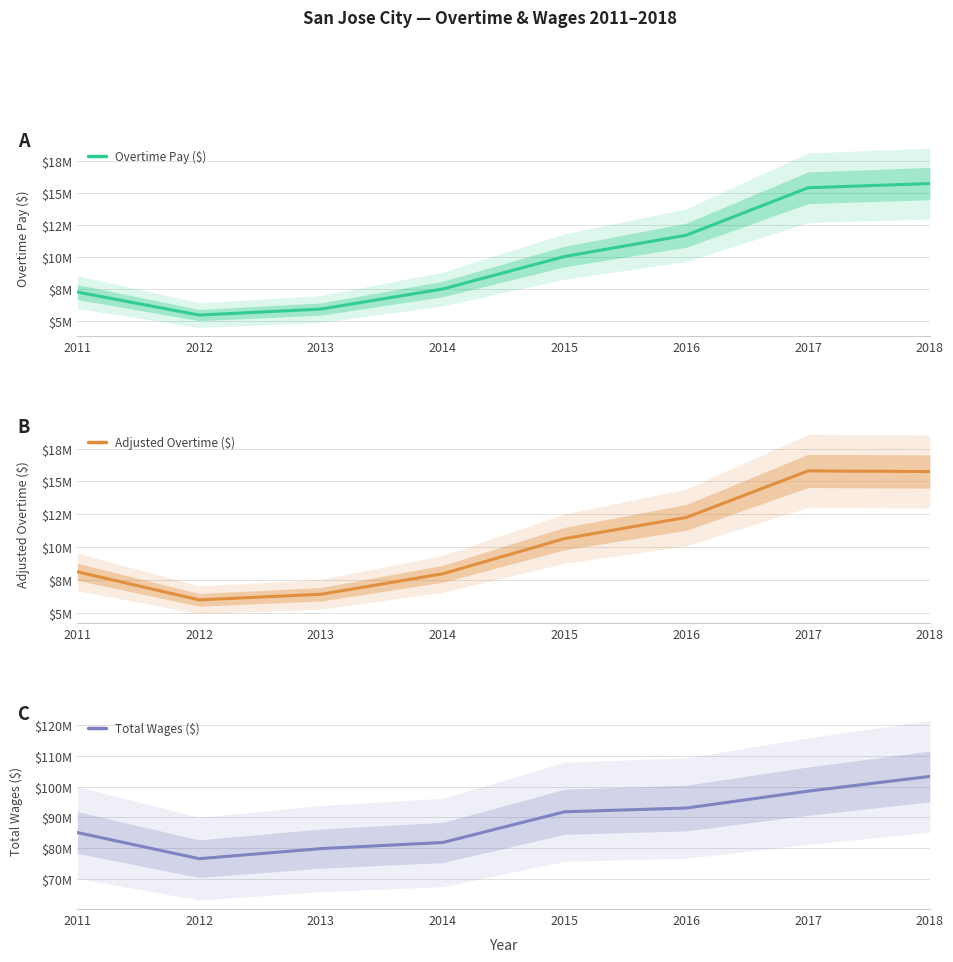

Count the number of categories in the chart.

8